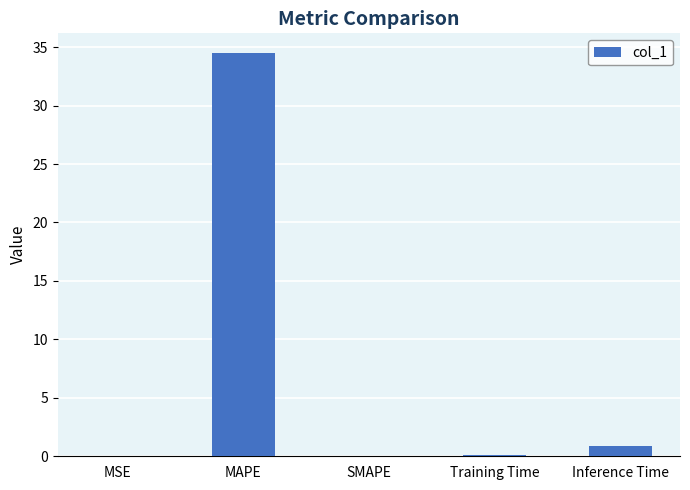

Which has a higher value, Training Time or MAPE?

MAPE